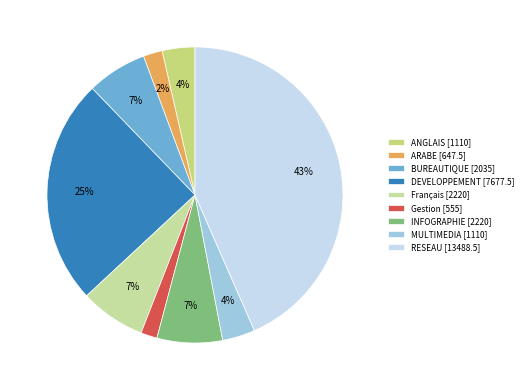

To the nearest percent, what is the difference between the largest and smallest slice percentages?

42%